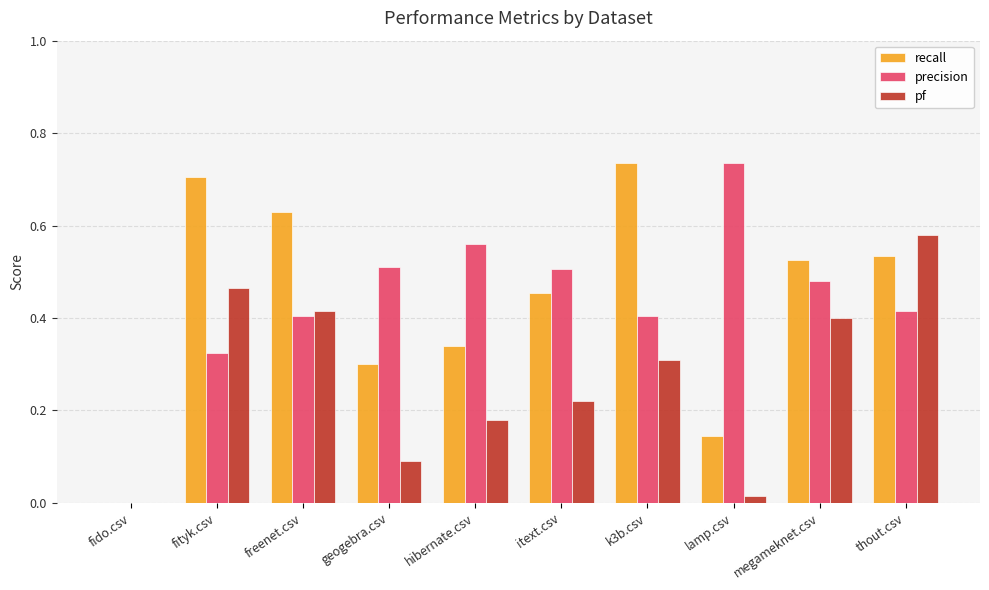

Where is pf nearest to the value 0?

fido.csv